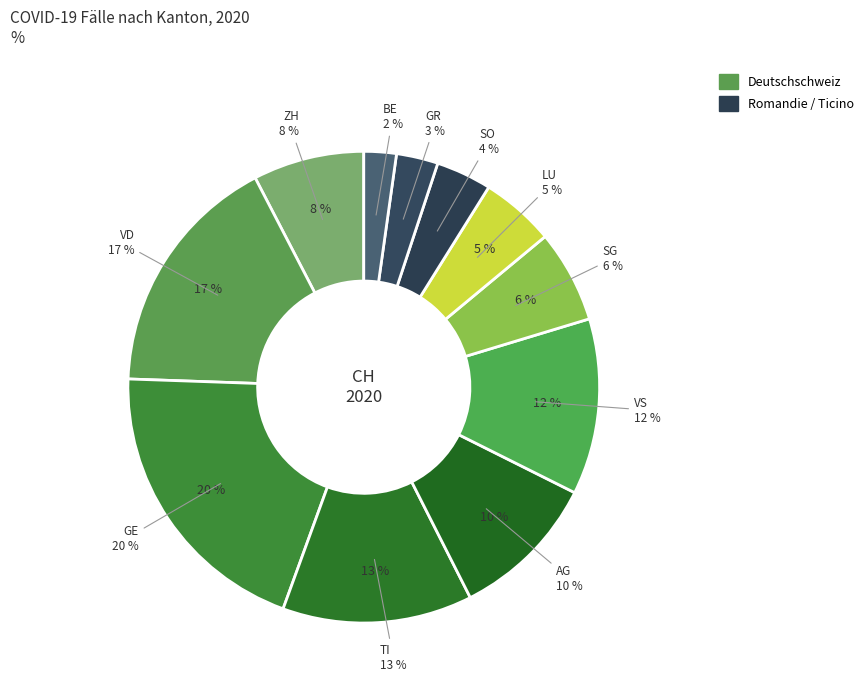

To the nearest percent, what is the average slice percentage?

9%